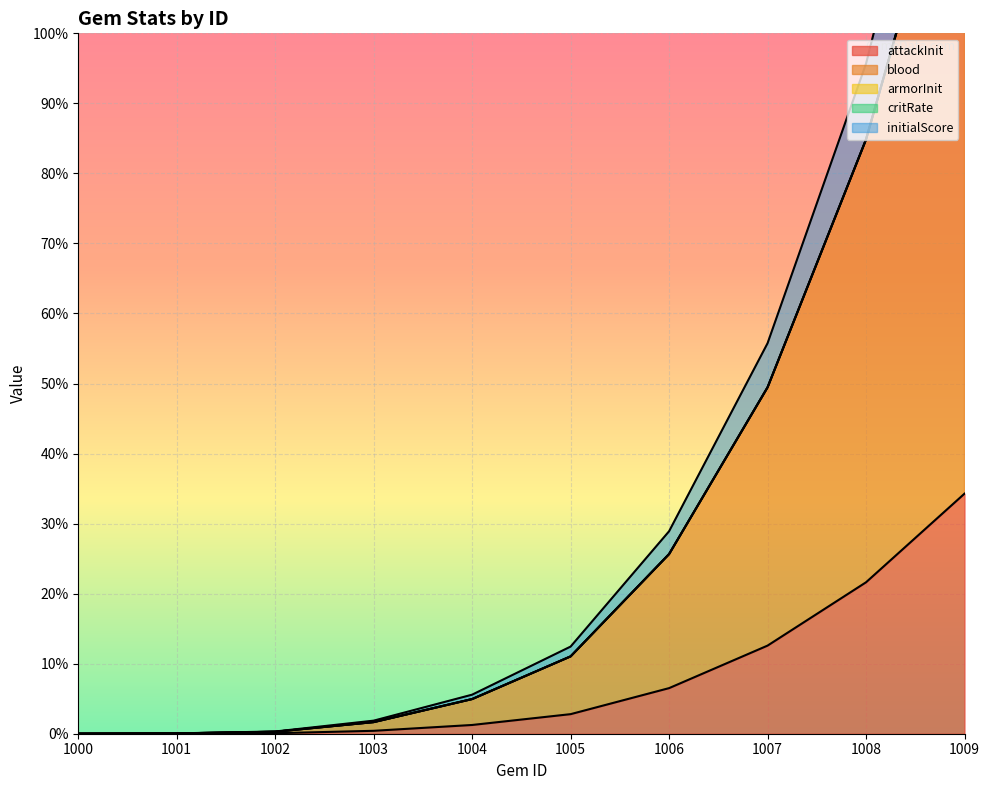

At which label is initialScore closest to 75?

1007